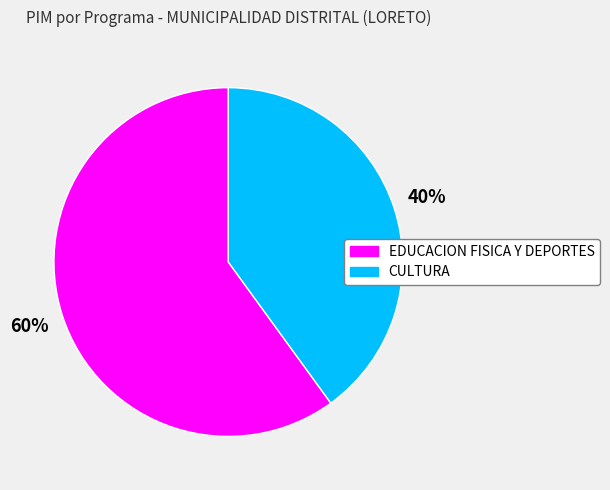

To the nearest percent, what is the average slice percentage?

50%